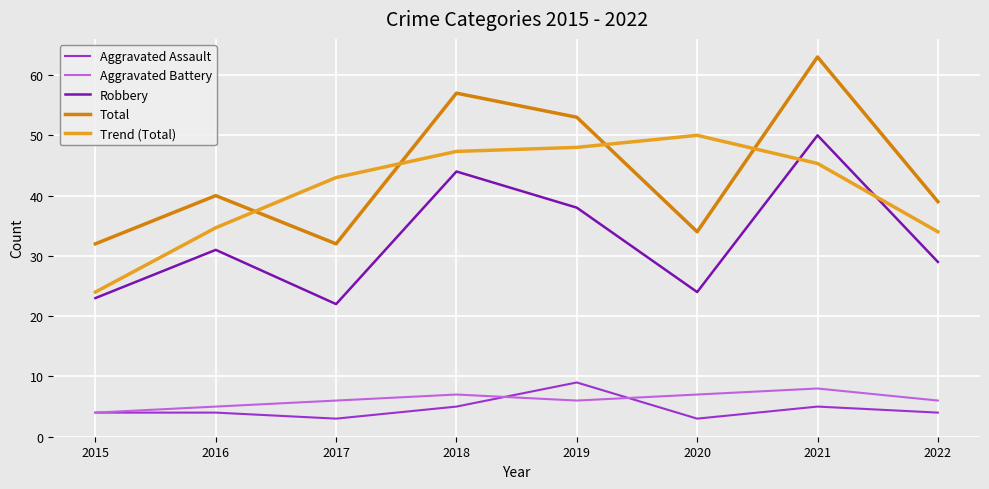

The value of Aggravated Assault at 2018 is 2.6. True or false?

False